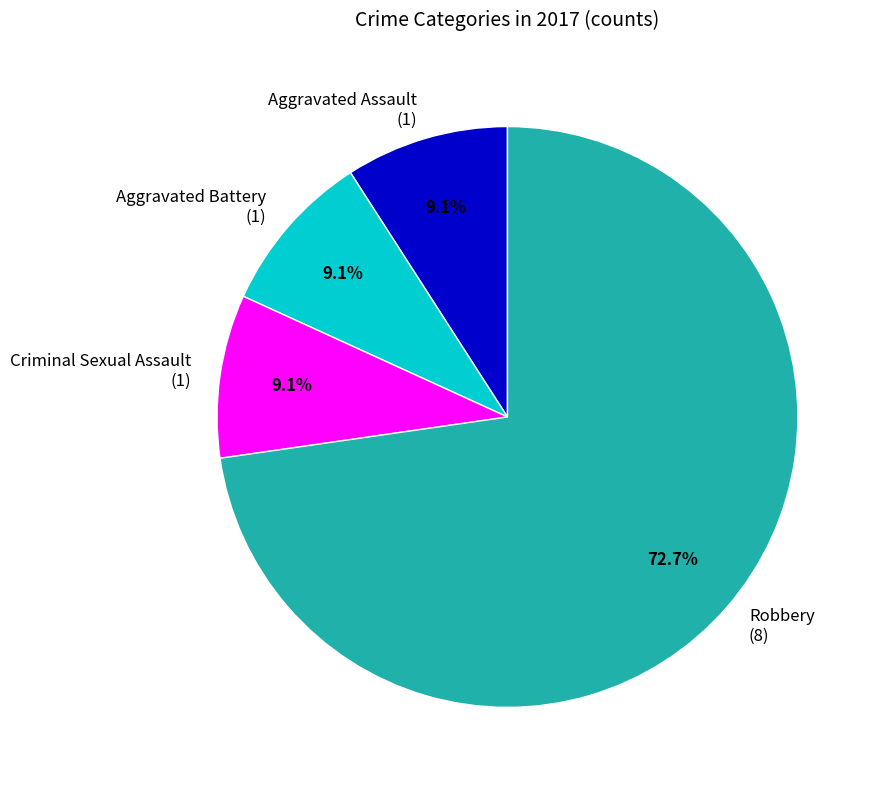

To the nearest percent, what percentage of the pie is Robbery?

73%